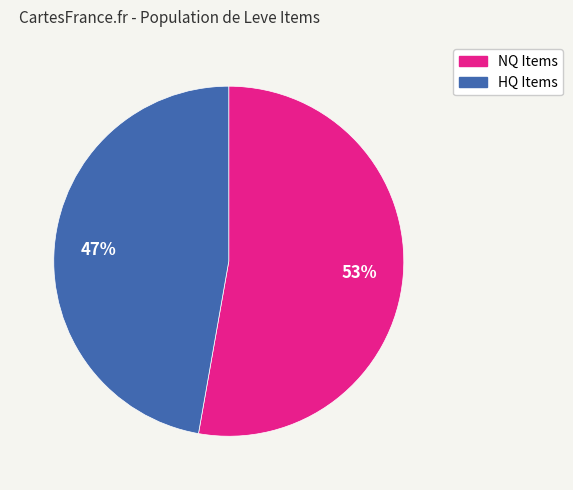

Is there a majority slice in this chart?

Yes